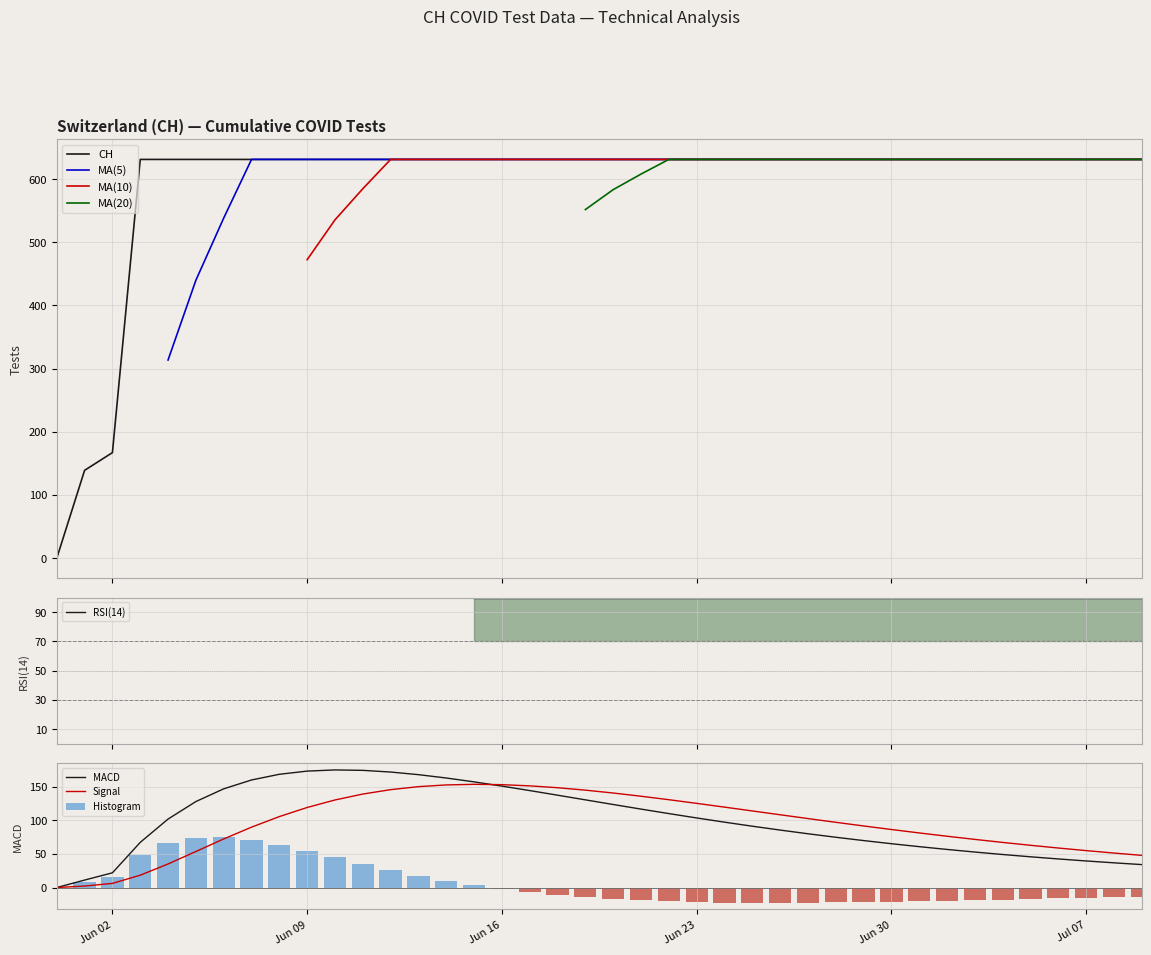

What is the maximum value for CH?

631